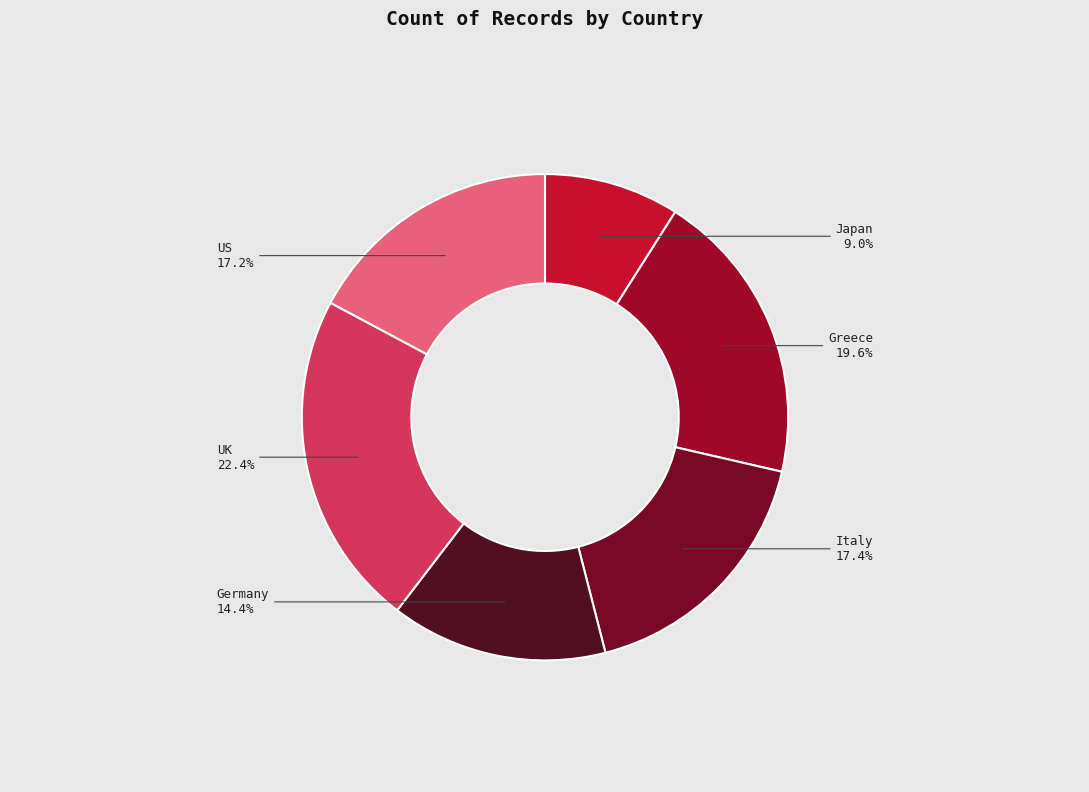

Is there any slice that represents more than half of the pie?

No